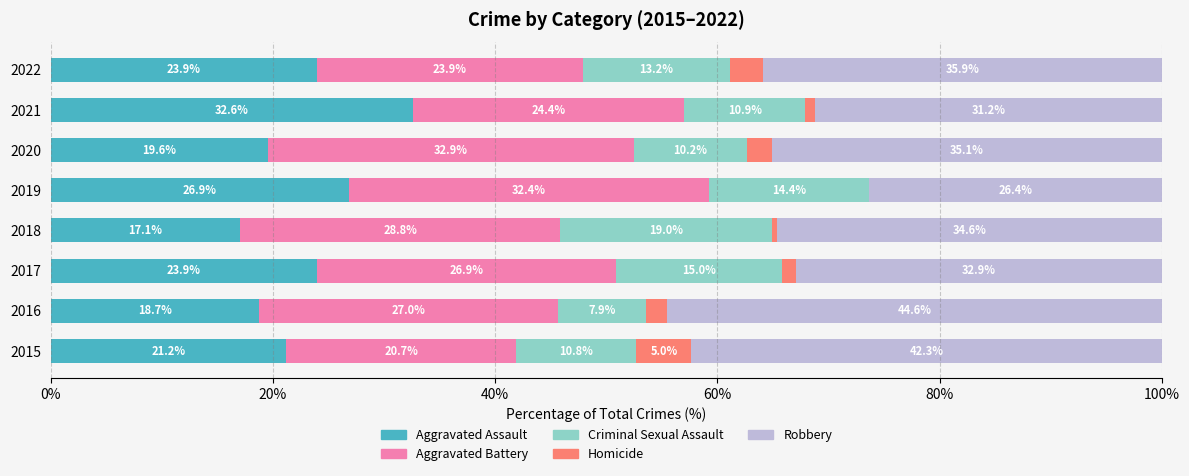

True or false: Aggravated Assault has a value of 26.9 at 2019.

True